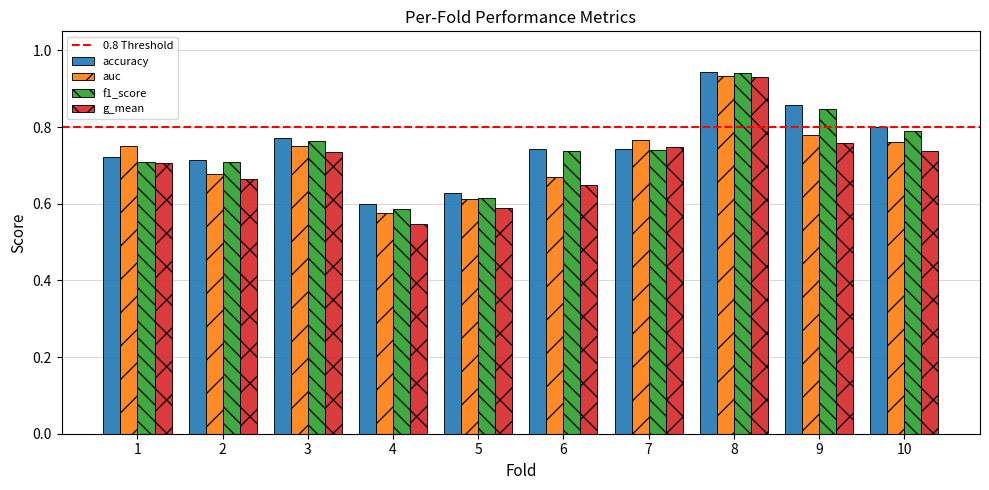

How many categories are shown in the chart?

10